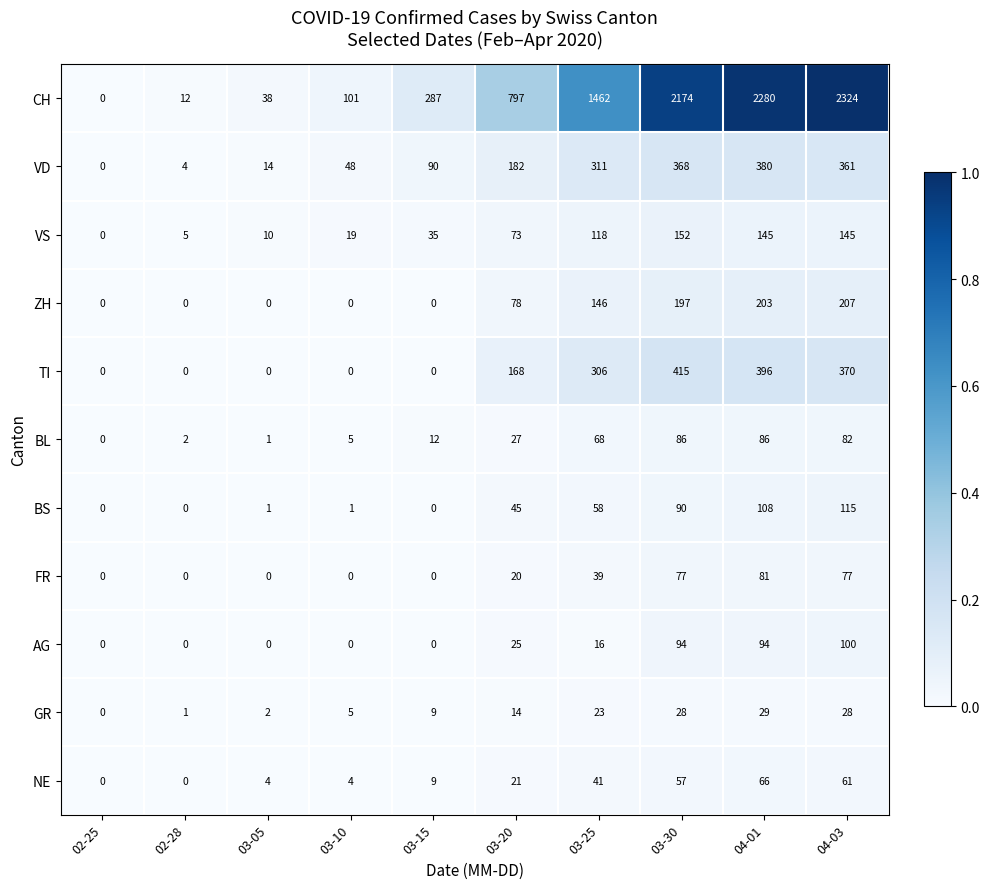

The VD series shows 48 at 03-10. True or false?

True